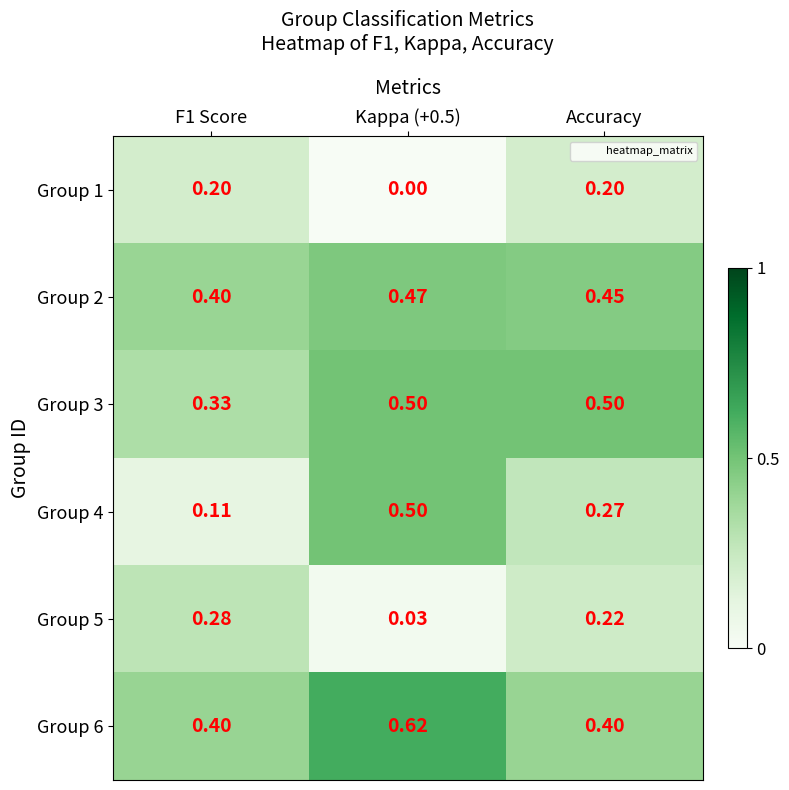

Is the value of Group 5 at Kappa (+0.5) greater than the value of Group 4 at Accuracy?

No